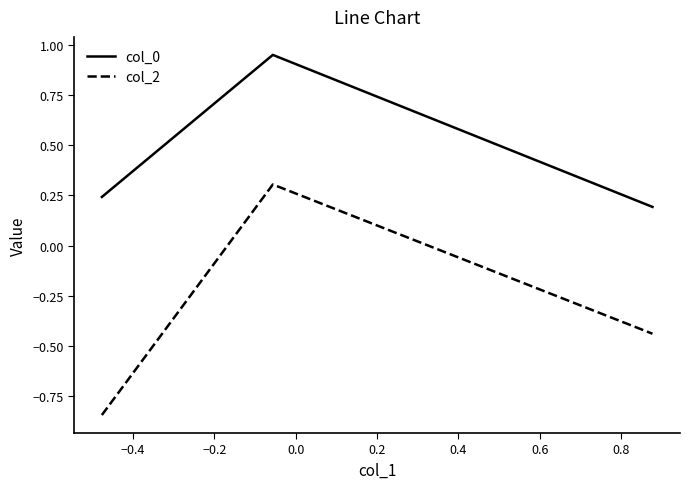

List the series in order of their peak value, lowest first.

col_2, col_0